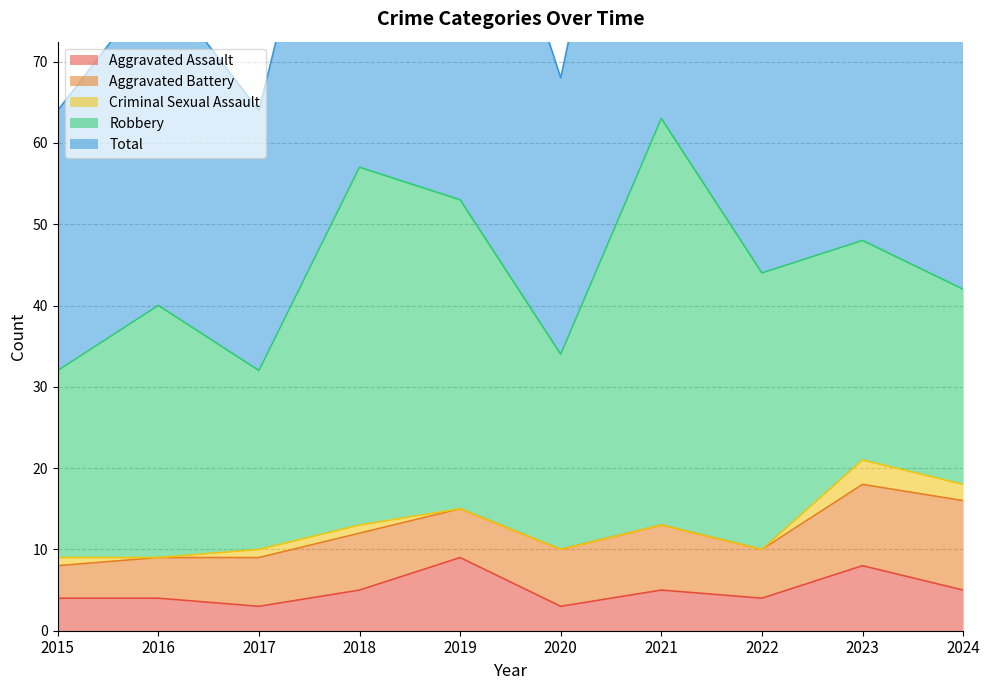

Rank the series at 2017 from lowest to highest value.

Criminal Sexual Assault, Aggravated Assault, Aggravated Battery, Robbery, Total